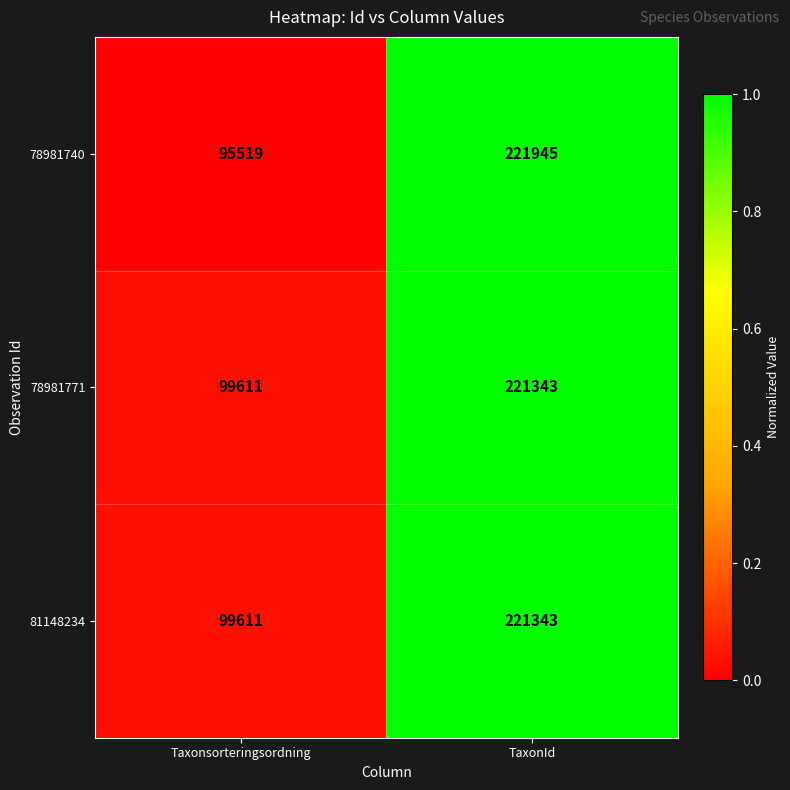

What is the difference between the 81148234 values at Taxonsorteringsordning and TaxonId?

121732